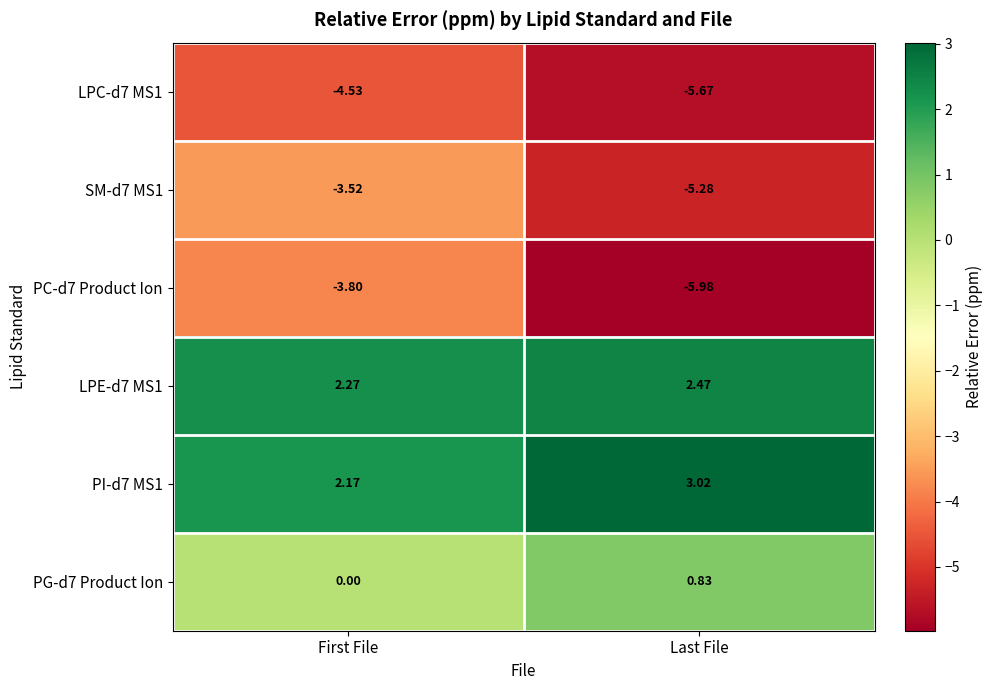

Rank the categories by SM-d7 MS1 value from lowest to highest.

Last File, First File